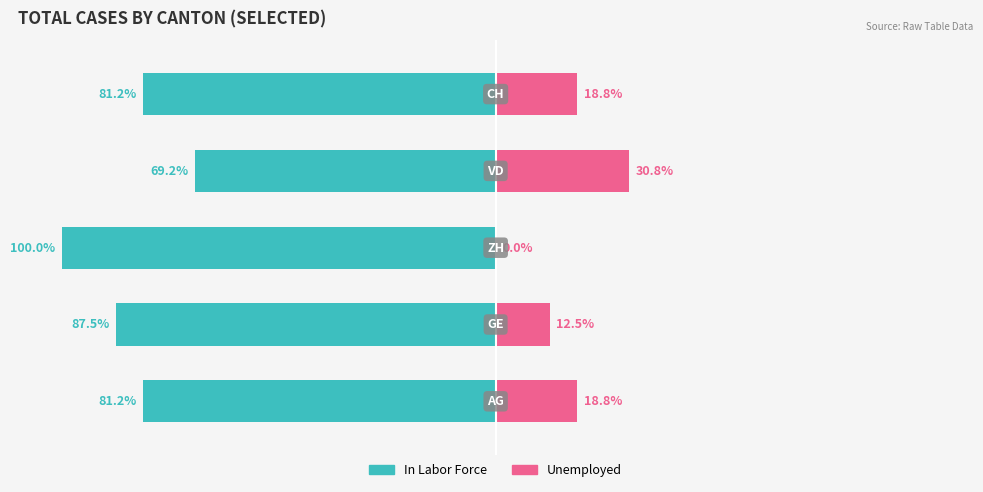

What is the total value across all series at 4?

-62.5